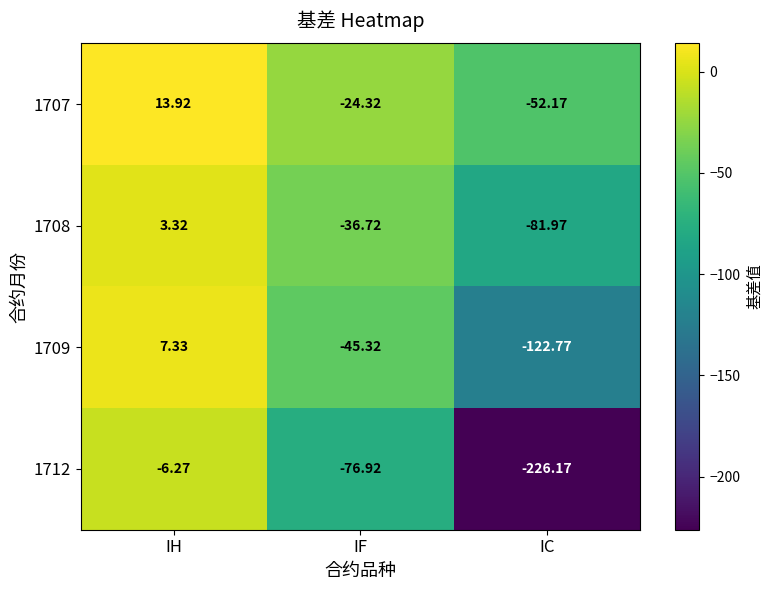

Which category has the lowest value across all series?

IC